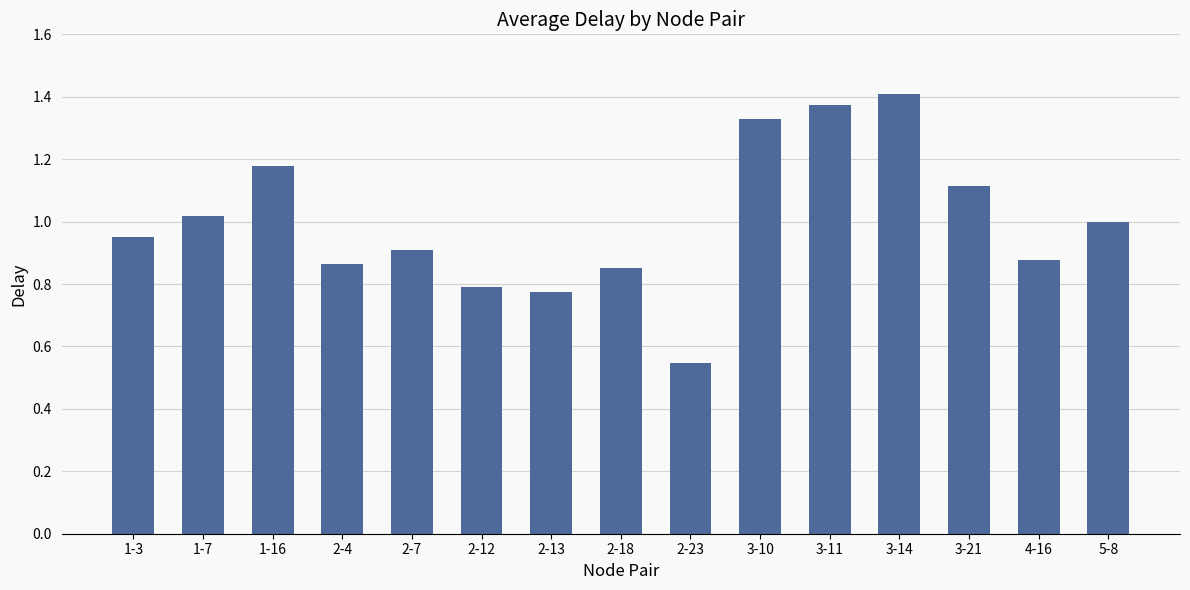

What is the label of the 1st bar from the right?

5-8